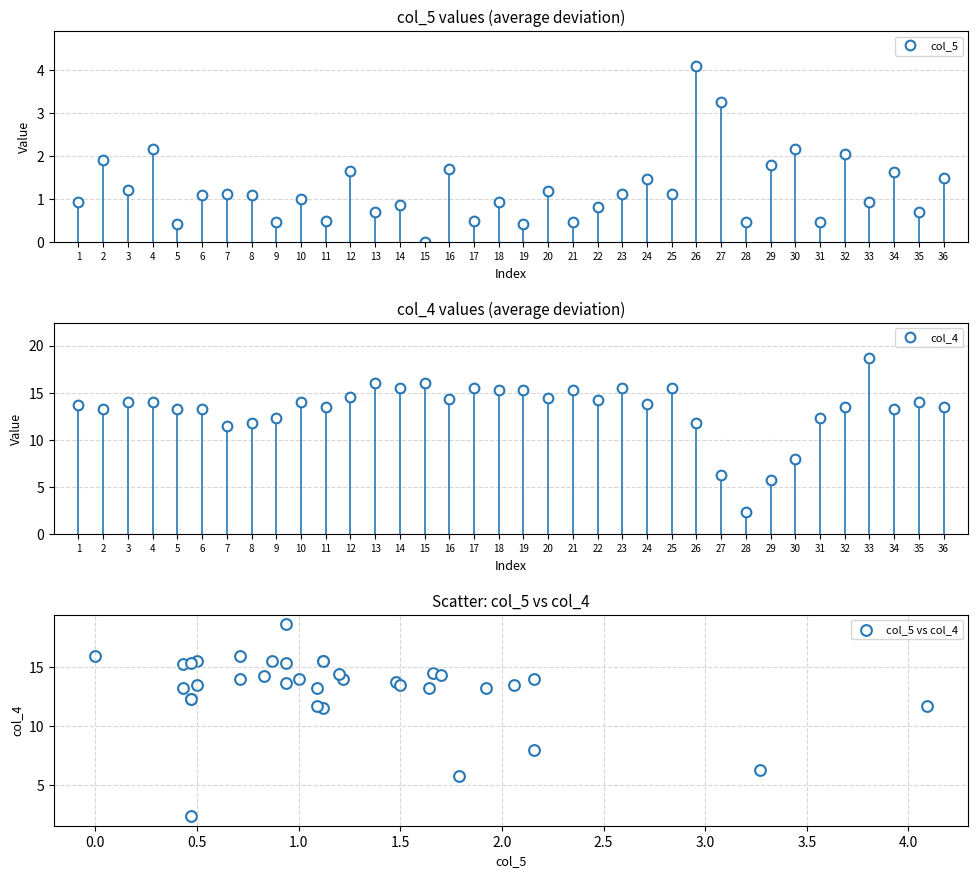

What Y value in the scatter plot is closest to 10?

11.5